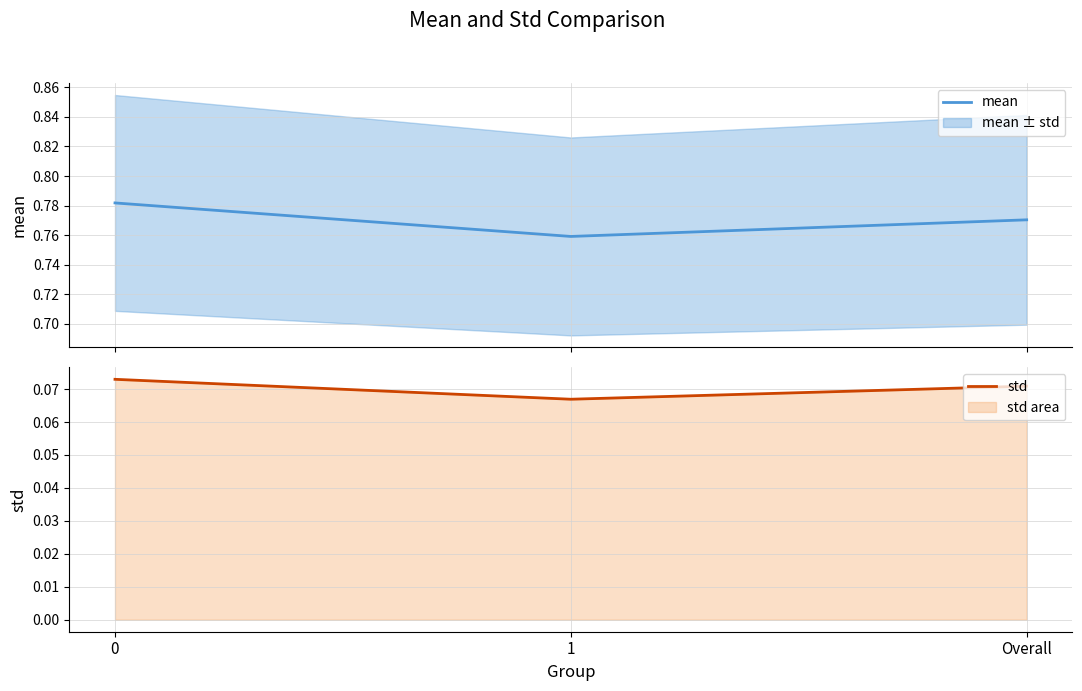

The mean series shows 0.8 at 0. True or false?

True